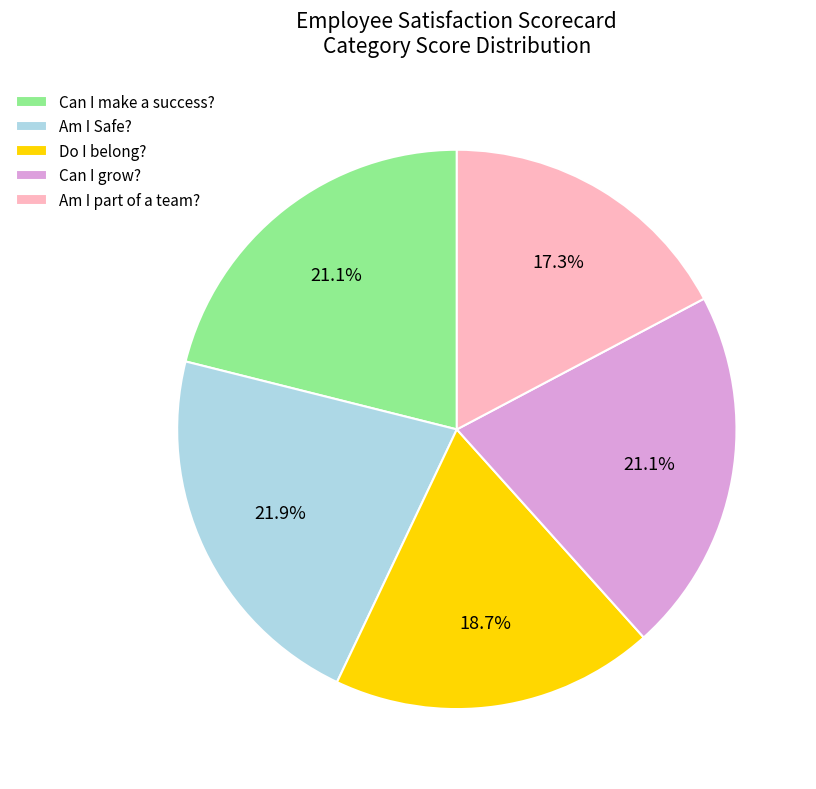

Which slice is the largest?

Am I Safe?